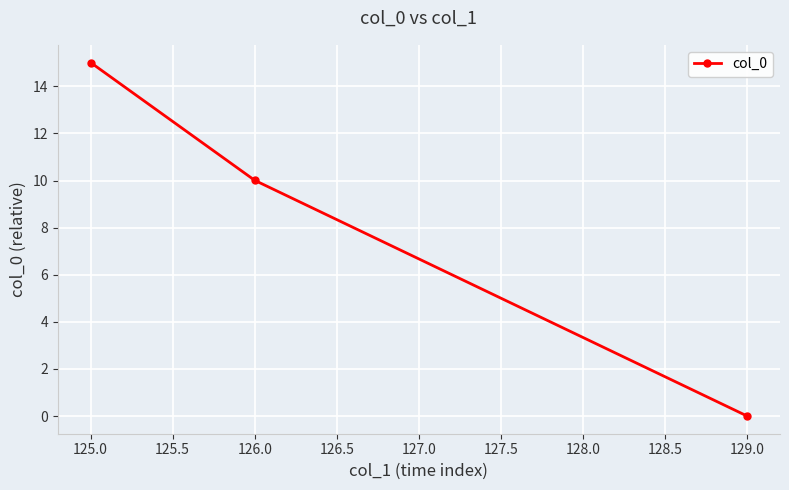

List the labels in order of value, smallest first.

129.0, 126.0, 125.0